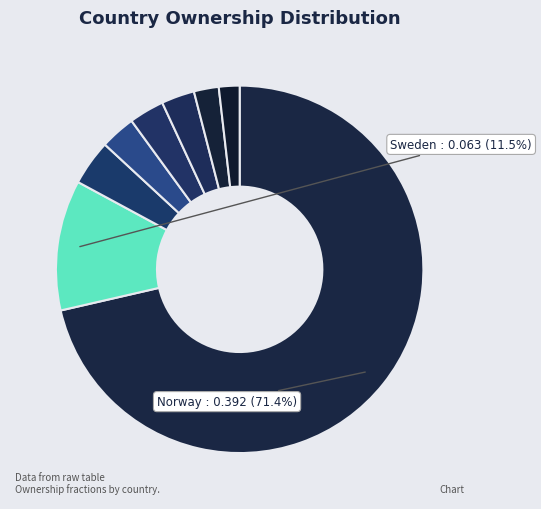

How many segments does this pie chart have?

8